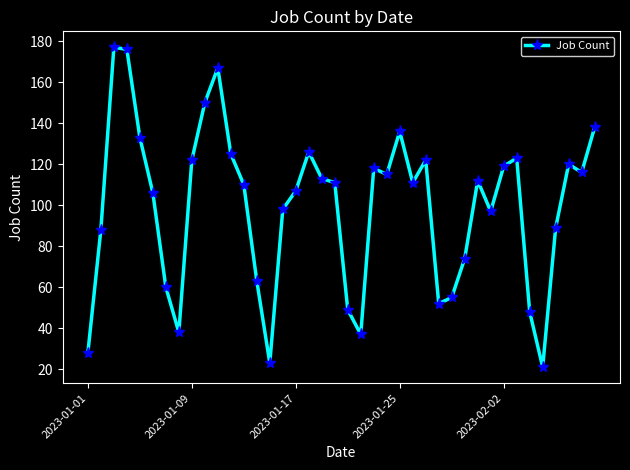

How many points are lower than both their immediate neighbors (excluding endpoints)?

9